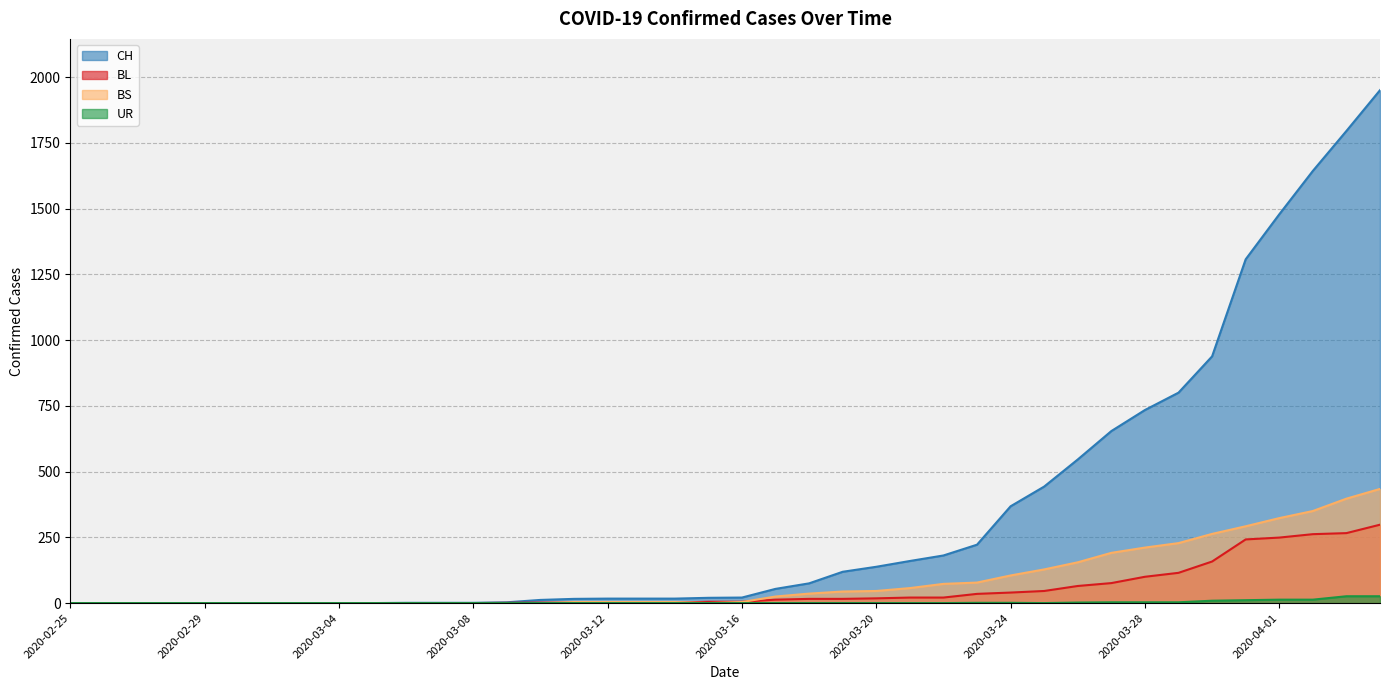

Reading left to right, list all the values displayed in this chart.

CH: 2020-02-25=0	2020-02-26=0	2020-02-27=0	2020-02-28=0	2020-02-29=0	2020-03-01=0	2020-03-02=0	2020-03-03=0	2020-03-04=0	2020-03-05=0	2020-03-06=1	2020-03-07=1	2020-03-08=1	2020-03-09=3	2020-03-10=12	2020-03-11=16	2020-03-12=17	2020-03-13=17	2020-03-14=17	2020-03-15=20	2020-03-16=21	2020-03-17=54	2020-03-18=75	2020-03-19=119	2020-03-20=138	2020-03-21=160	2020-03-22=181	2020-03-23=222	2020-03-24=368	2020-03-25=443	2020-03-26=546	2020-03-27=654	2020-03-28=734	2020-03-29=800	2020-03-30=938	2020-03-31=1307	2020-04-01=1478	2020-04-02=1643	2020-04-03=1795	2020-04-04=1950
BL: 2020-02-25=0	2020-02-26=0	2020-02-27=0	2020-02-28=0	2020-02-29=0	2020-03-01=0	2020-03-02=0	2020-03-03=0	2020-03-04=0	2020-03-05=0	2020-03-06=0	2020-03-07=0	2020-03-08=0	2020-03-09=1	2020-03-10=2	2020-03-11=2	2020-03-12=2	2020-03-13=2	2020-03-14=2	2020-03-15=5	2020-03-16=5	2020-03-17=13	2020-03-18=16	2020-03-19=16	2020-03-20=18	2020-03-21=21	2020-03-22=21	2020-03-23=35	2020-03-24=40	2020-03-25=46	2020-03-26=65	2020-03-27=76	2020-03-28=100	2020-03-29=115	2020-03-30=158	2020-03-31=242	2020-04-01=249	2020-04-02=262	2020-04-03=266	2020-04-04=298
BS: 2020-02-25=0	2020-02-26=0	2020-02-27=0	2020-02-28=0	2020-02-29=0	2020-03-01=0	2020-03-02=0	2020-03-03=0	2020-03-04=0	2020-03-05=0	2020-03-06=0	2020-03-07=0	2020-03-08=0	2020-03-09=0	2020-03-10=0	2020-03-11=4	2020-03-12=4	2020-03-13=4	2020-03-14=4	2020-03-15=0	2020-03-16=4	2020-03-17=25	2020-03-18=36	2020-03-19=44	2020-03-20=46	2020-03-21=57	2020-03-22=73	2020-03-23=78	2020-03-24=105	2020-03-25=128	2020-03-26=155	2020-03-27=191	2020-03-28=211	2020-03-29=228	2020-03-30=263	2020-03-31=292	2020-04-01=323	2020-04-02=350	2020-04-03=397	2020-04-04=434
UR: 2020-02-25=0	2020-02-26=0	2020-02-27=0	2020-02-28=0	2020-02-29=0	2020-03-01=0	2020-03-02=0	2020-03-03=0	2020-03-04=0	2020-03-05=0	2020-03-06=0	2020-03-07=0	2020-03-08=0	2020-03-09=0	2020-03-10=0	2020-03-11=0	2020-03-12=0	2020-03-13=0	2020-03-14=0	2020-03-15=0	2020-03-16=0	2020-03-17=0	2020-03-18=0	2020-03-19=0	2020-03-20=0	2020-03-21=0	2020-03-22=0	2020-03-23=1	2020-03-24=1	2020-03-25=0	2020-03-26=2	2020-03-27=3	2020-03-28=3	2020-03-29=3	2020-03-30=9	2020-03-31=11	2020-04-01=13	2020-04-02=13	2020-04-03=26	2020-04-04=26